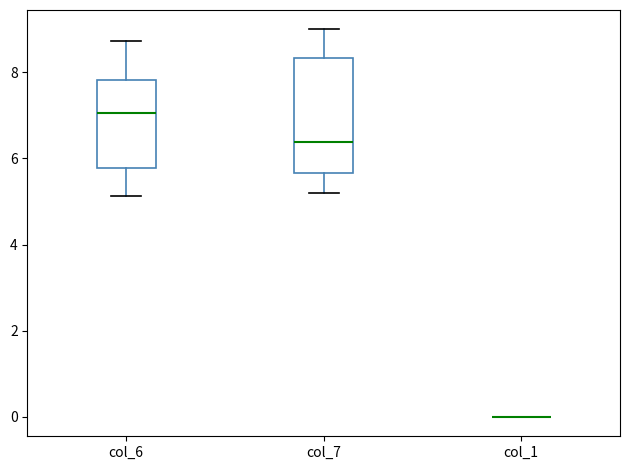

Reading left to right, transcribe this box plot: for each box, give where its median line is, the range the box spans, and where its two whiskers end, as read against the y-axis. The values are not printed on the chart, so give them approximately, as read against the axis.

col_6: median 7.0, box 5.8 to 7.8, whiskers 5.2 to 8.8
col_7: median 6.4, box 5.6 to 8.4, whiskers 5.2 to 9.0
col_1: box collapsed to a line at 0.0, whiskers 0.0 to 0.0